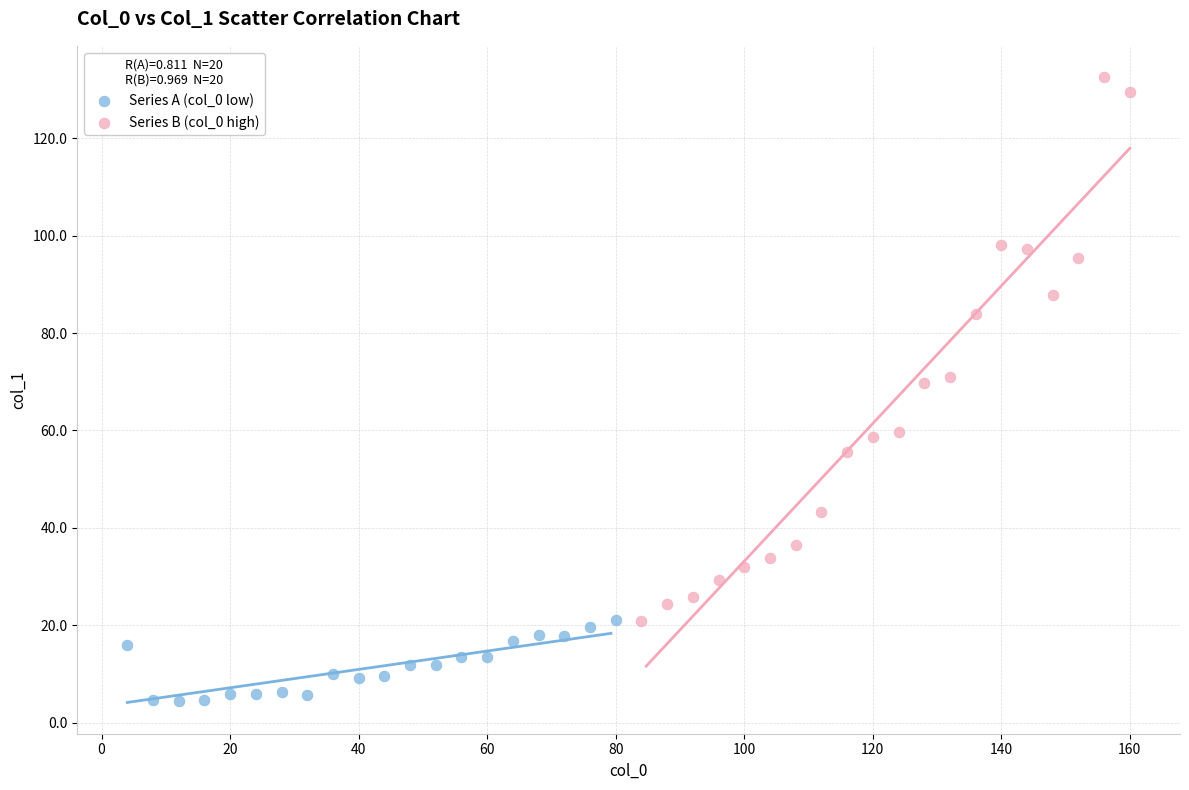

Which series reaches the maximum Y coordinate?

Series B (col_0 high)